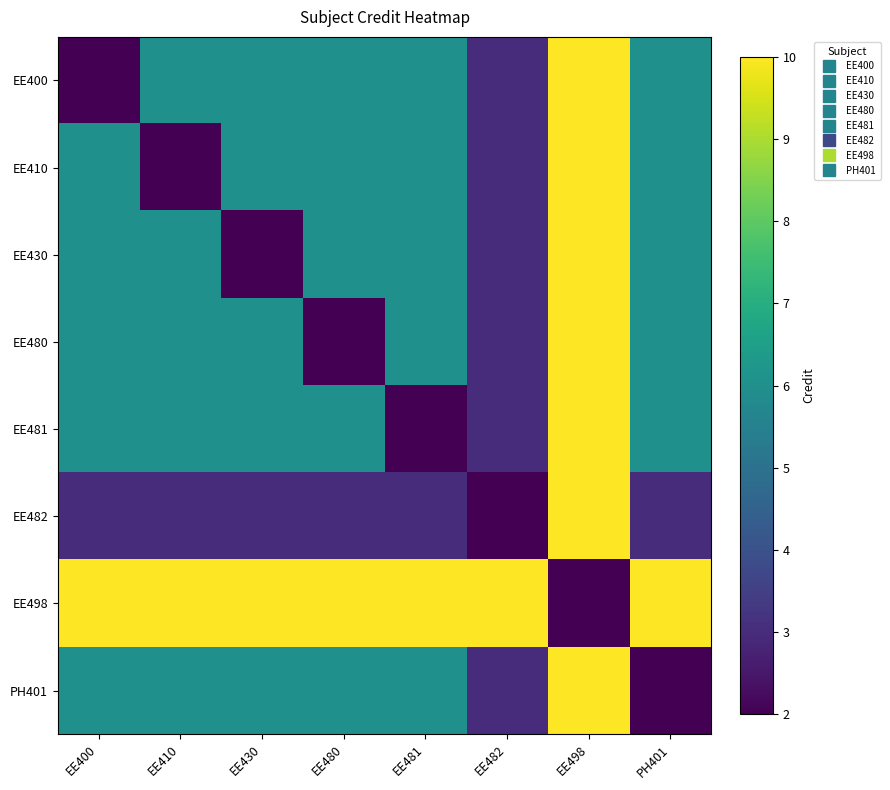

Which has a higher value, EE400 or EE481?

EE481